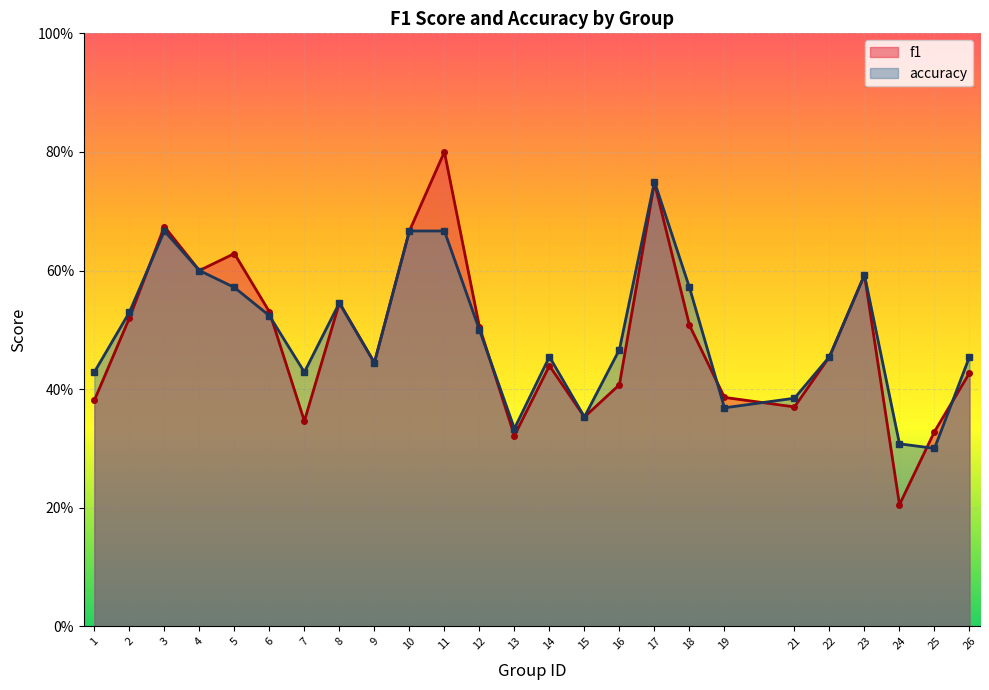

Reading left to right, what are all the values shown in this chart?

f1: 0.4	0.5	0.7	0.6	0.6	0.5	0.3	0.5	0.4	0.7	0.8	0.5	0.3	0.4	0.4	0.4	0.7	0.5	0.4	0.4	0.5	0.6	0.2	0.3	0.4
accuracy: 0.4	0.5	0.7	0.6	0.6	0.5	0.4	0.5	0.4	0.7	0.7	0.5	0.3	0.5	0.4	0.5	0.8	0.6	0.4	0.4	0.5	0.6	0.3	0.3	0.5